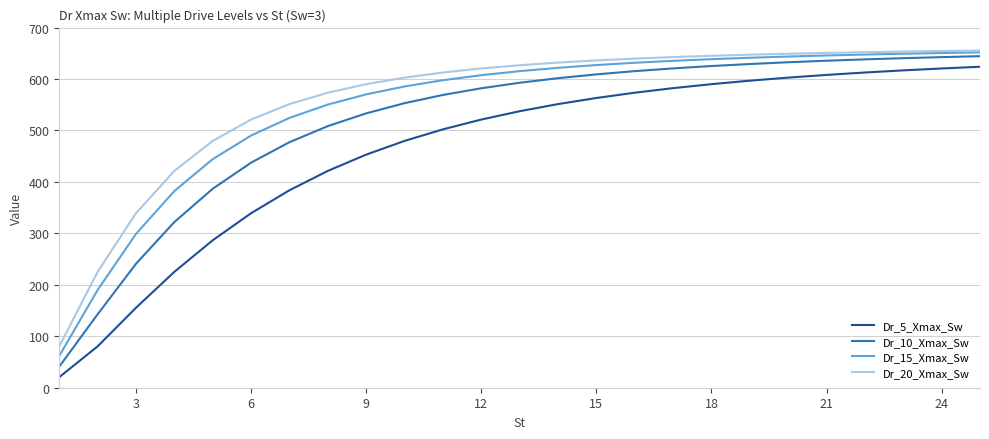

True or false: Dr_5_Xmax_Sw and Dr_20_Xmax_Sw intersect in this chart.

False